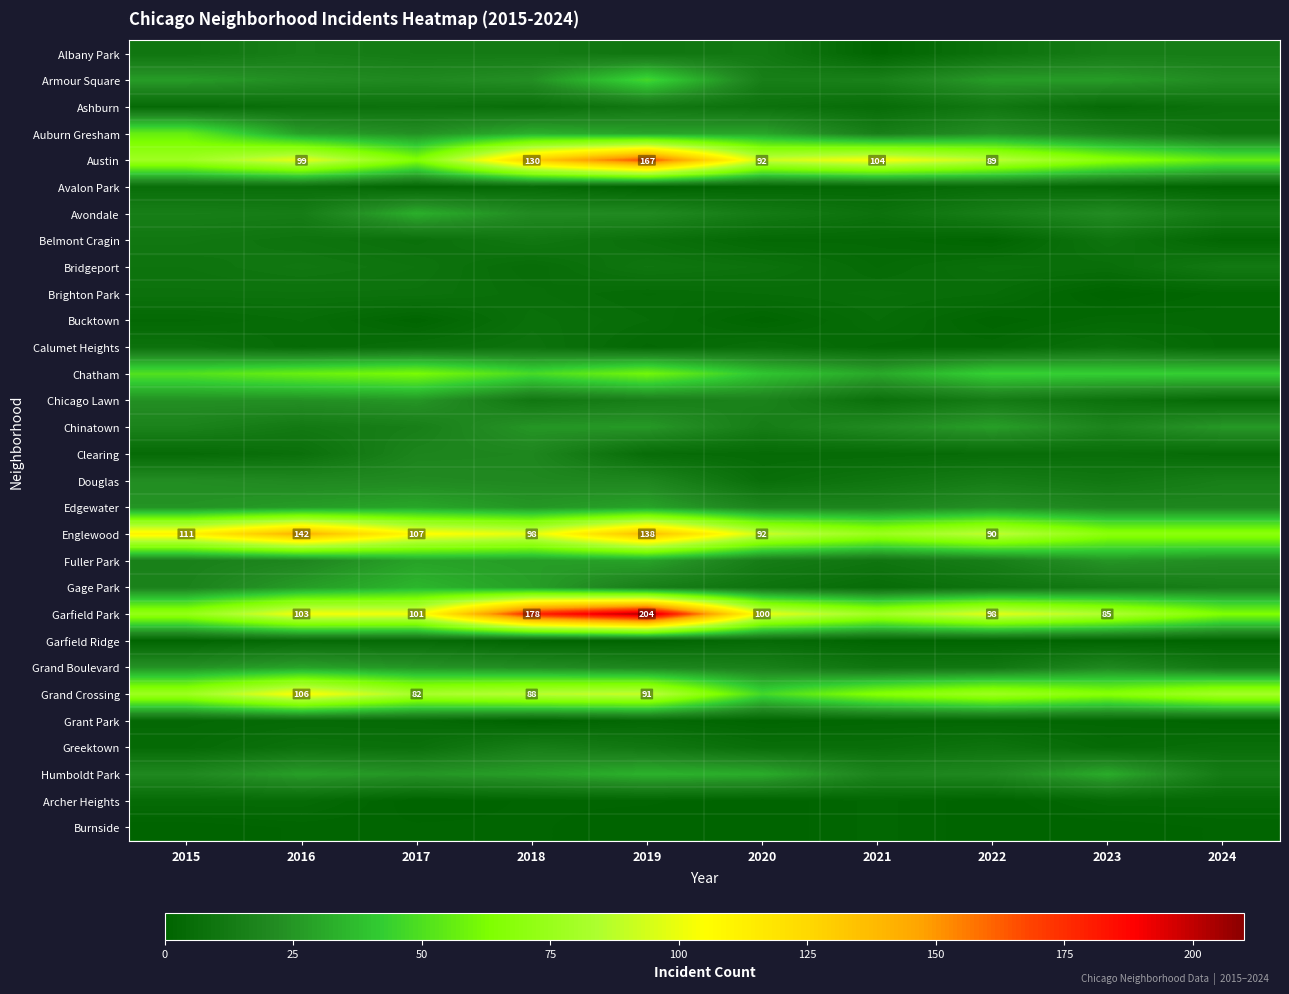

The value of Grand Crossing at 2018 is 88. True or false?

True